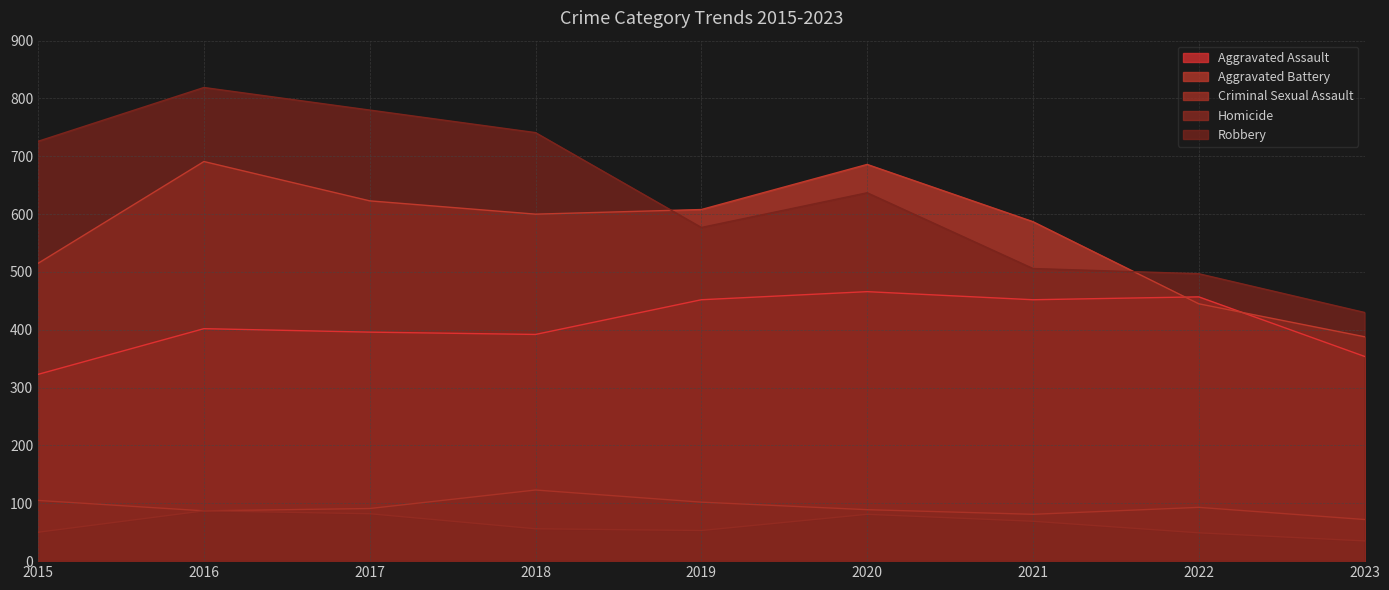

Between 2018 and 2020, which series saw the biggest shift?

Robbery